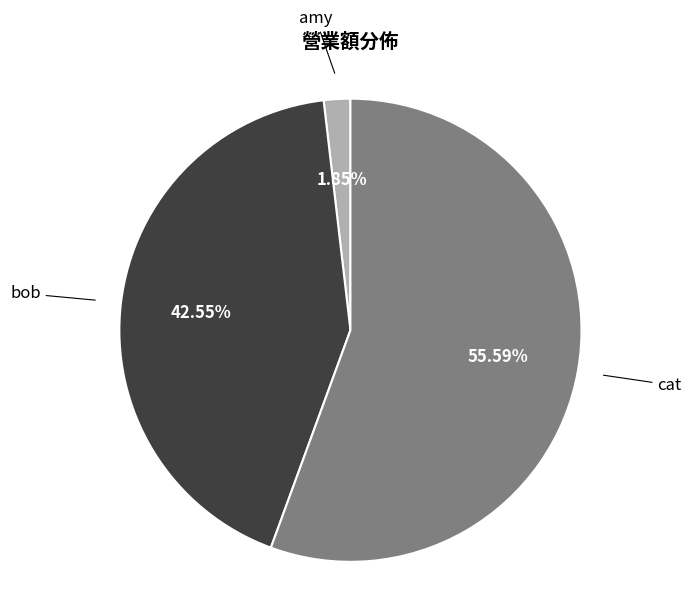

Rank the categories by value from highest to lowest.

cat, bob, amy